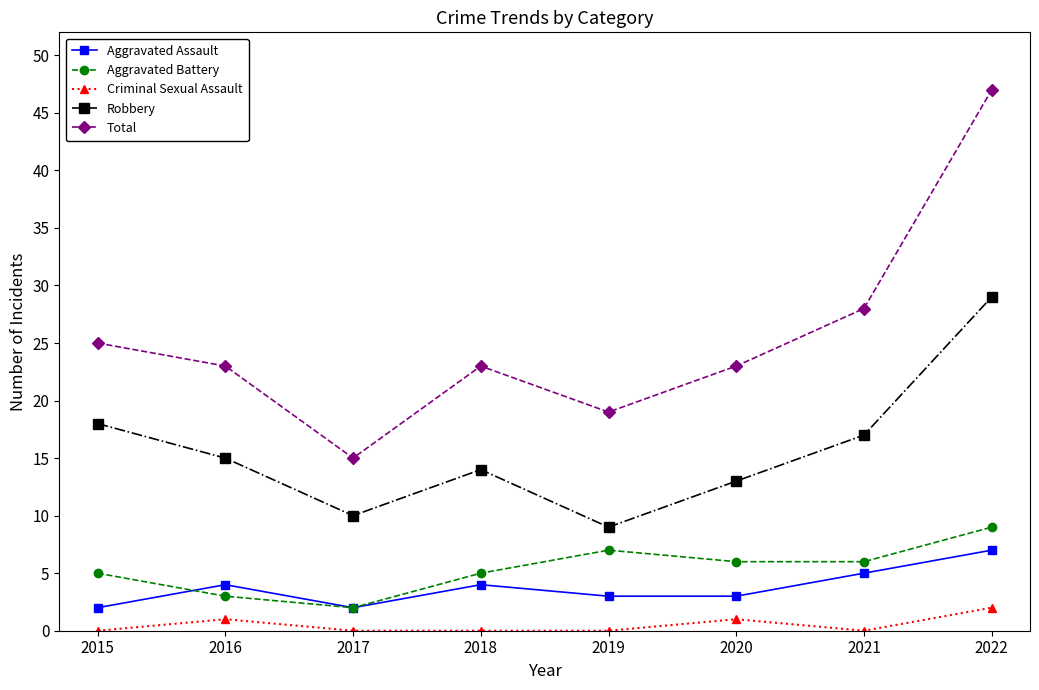

Reading left to right, what are all the values shown in this chart?

Aggravated Assault: 2015=2	2016=4	2017=2	2018=4	2019=3	2020=3	2021=5	2022=7
Aggravated Battery: 2015=5	2016=3	2017=2	2018=5	2019=7	2020=6	2021=6	2022=9
Criminal Sexual Assault: 2015=0	2016=1	2017=0	2018=0	2019=0	2020=1	2021=0	2022=2
Robbery: 2015=18	2016=15	2017=10	2018=14	2019=9	2020=13	2021=17	2022=29
Total: 2015=25	2016=23	2017=15	2018=23	2019=19	2020=23	2021=28	2022=47